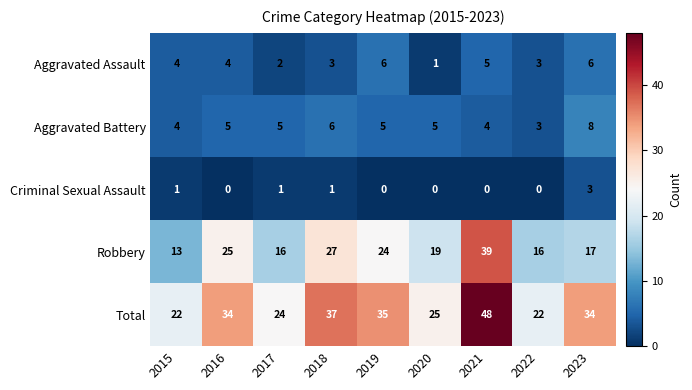

Count the number of data series in this chart.

5